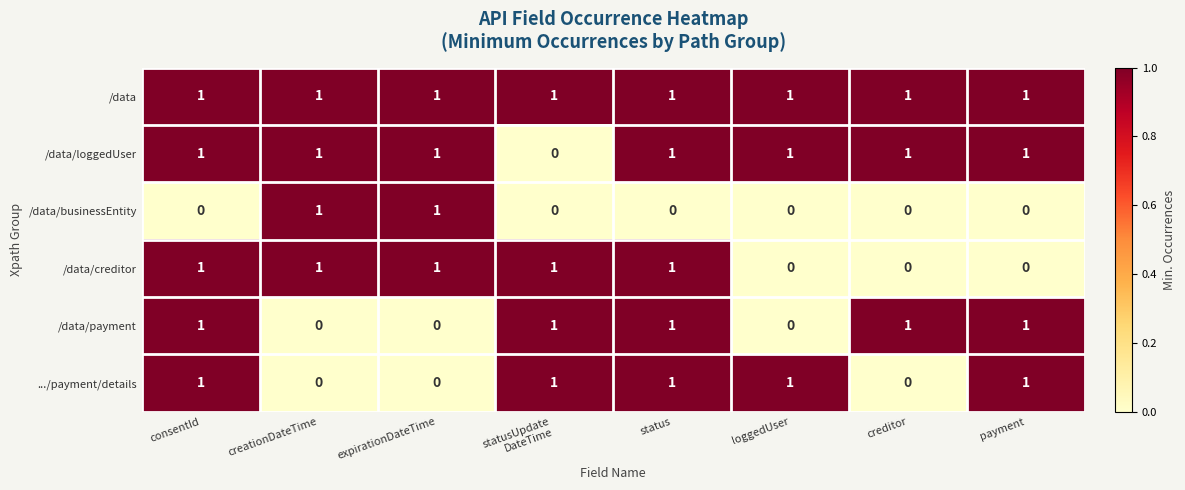

Which series changed the most between consentId and payment?

/data/creditor